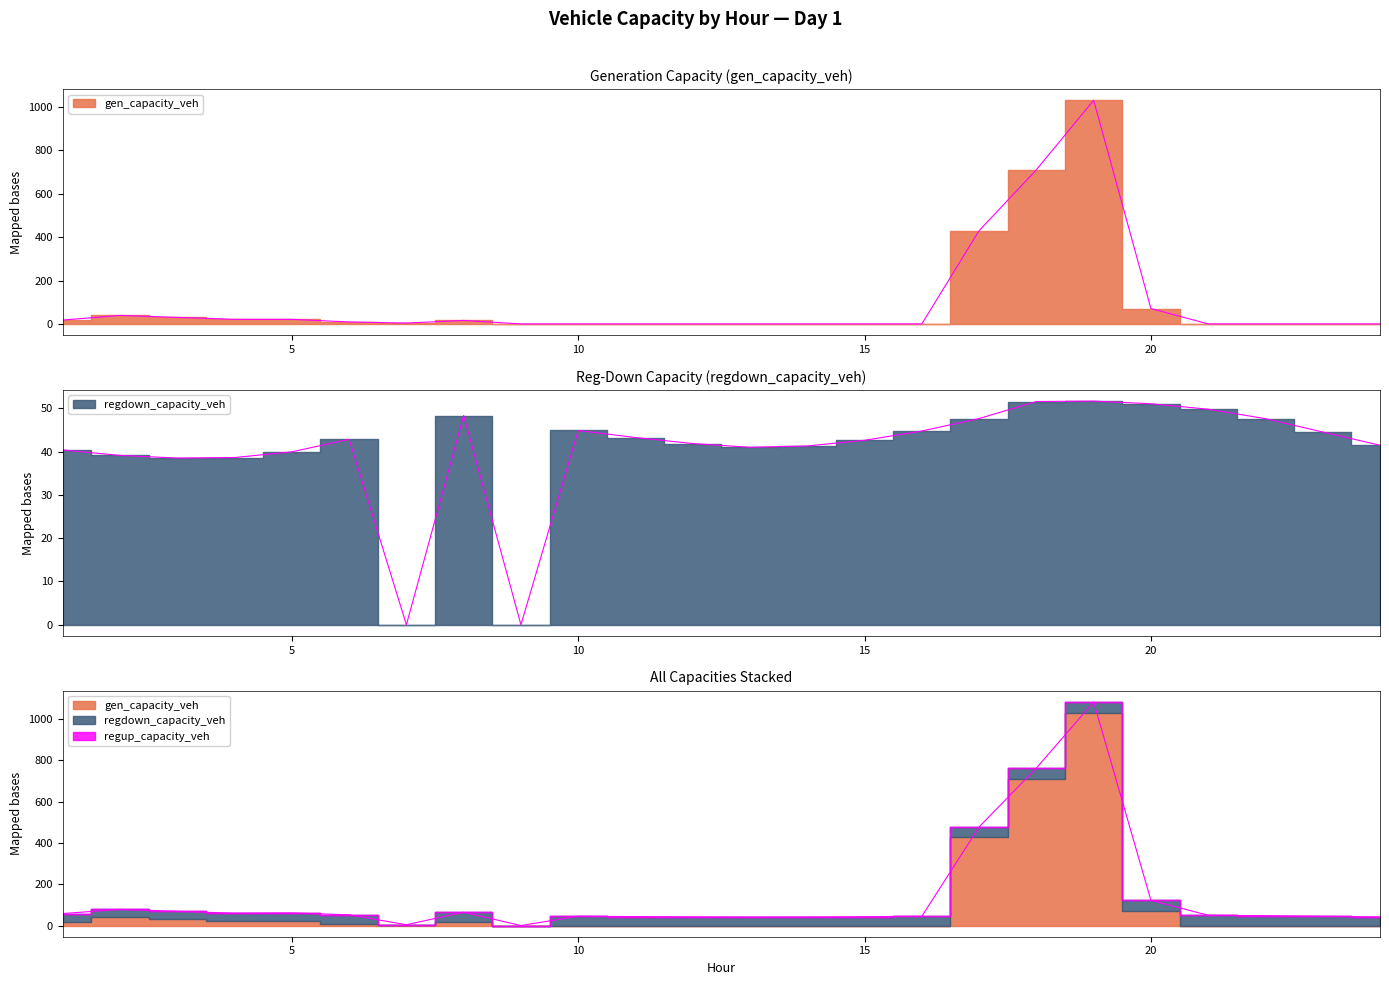

How many lines are shown in the chart?

2